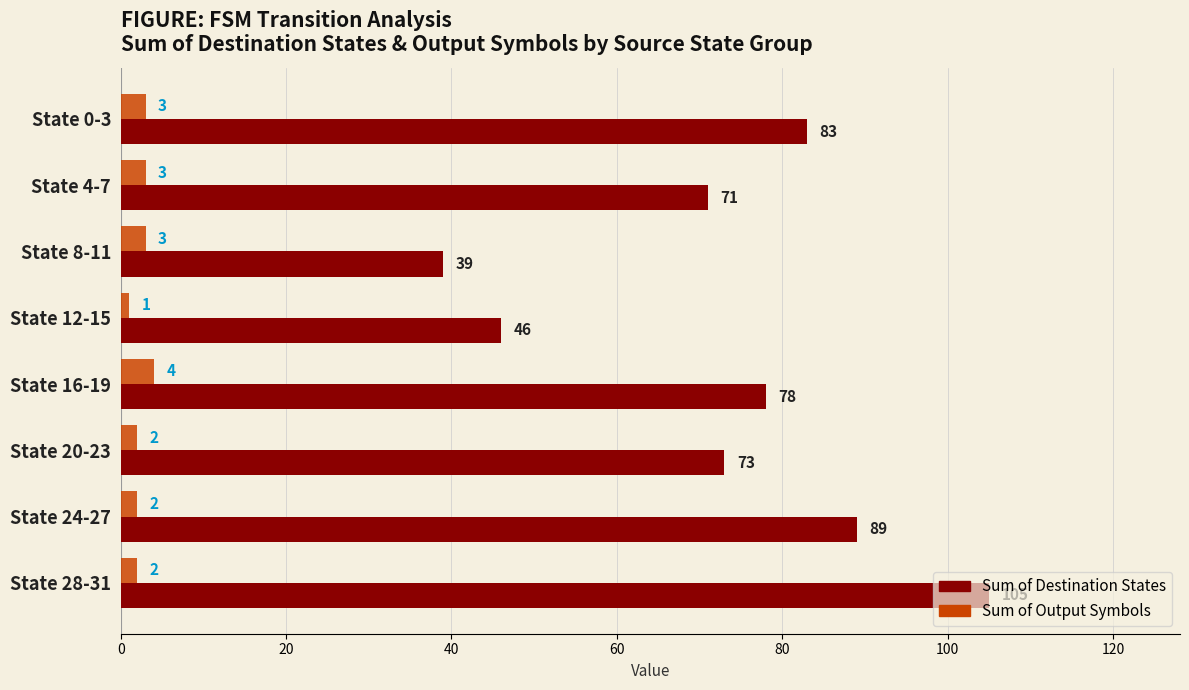

What is the difference between the highest and lowest values at State 0-3?

80